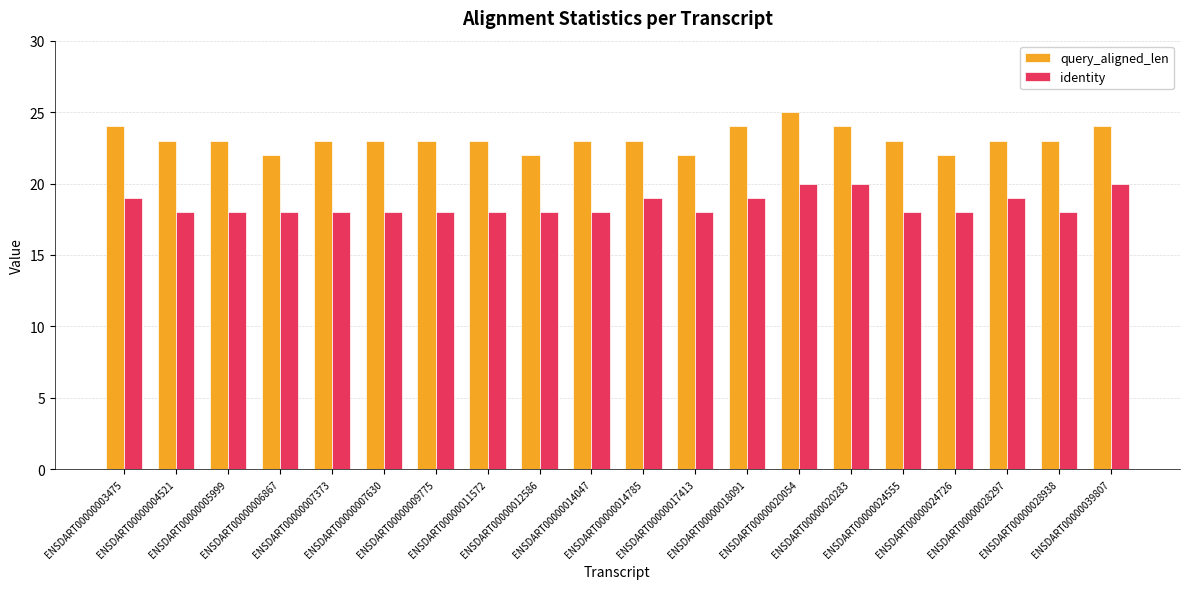

True or false: identity has a value of 19 at ENSDART00000018091.

True